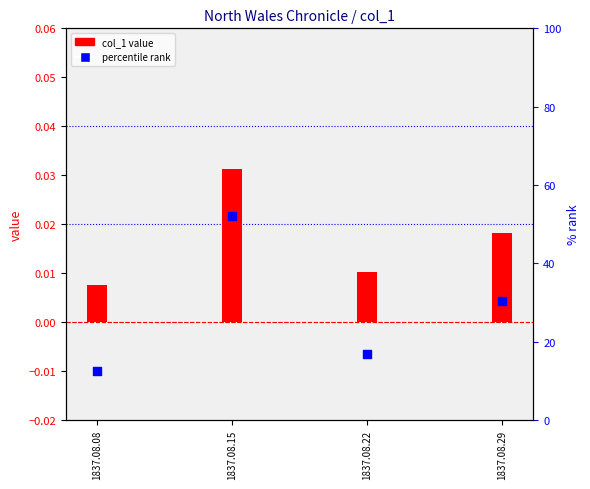

Which series has the widest spread of Y values?

percentile rank